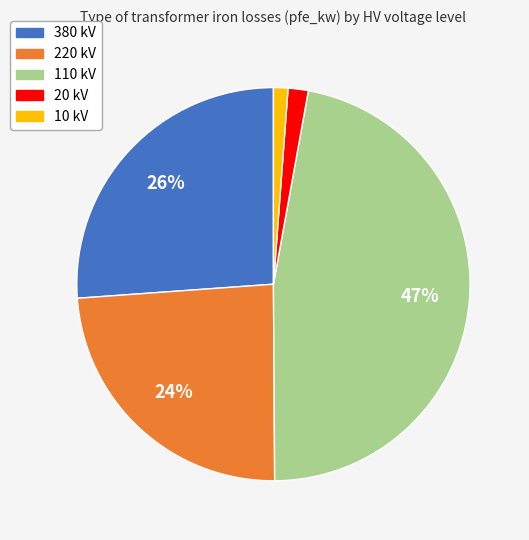

To the nearest percent, what is the difference between the 380 kV and 110 kV slice percentages?

21%